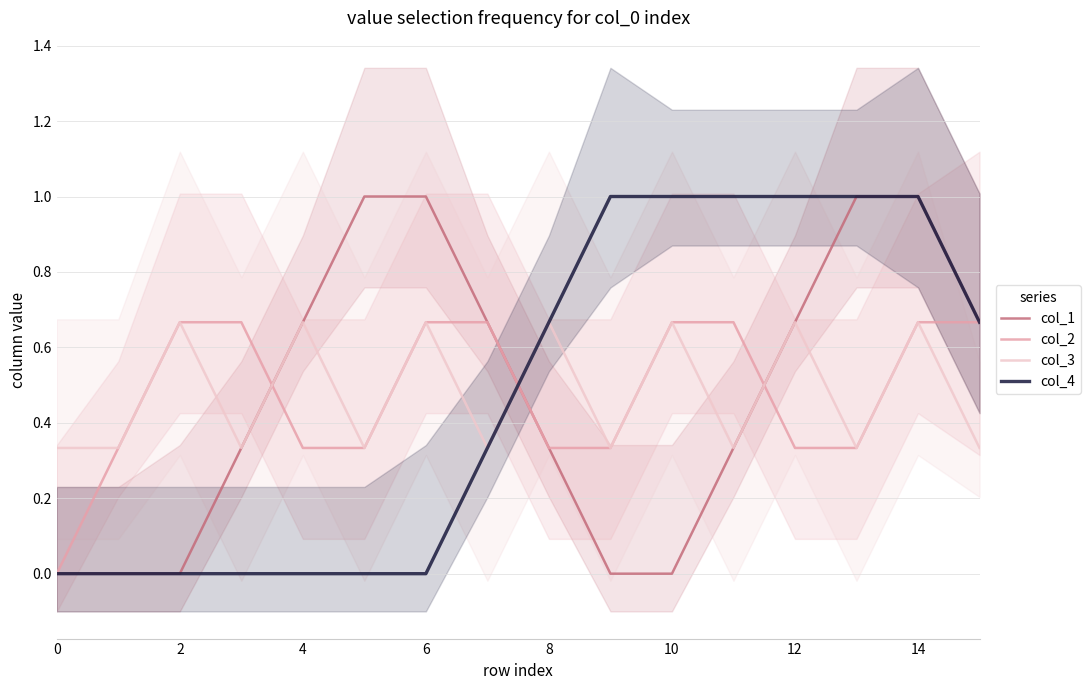

What is the highest value of the col_1 series?

1.0